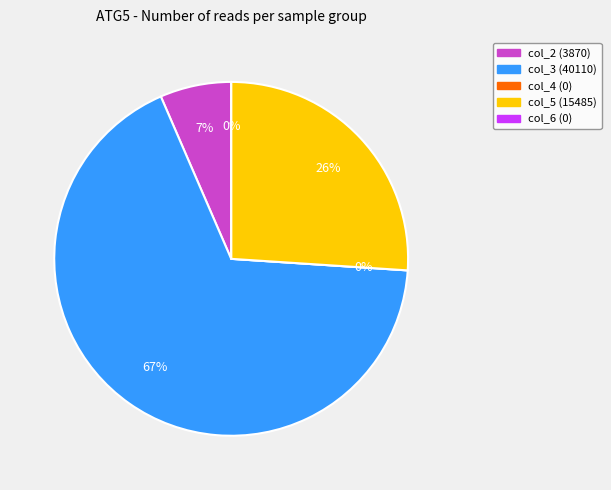

Which has a higher value, col_2 or col_6?

col_2